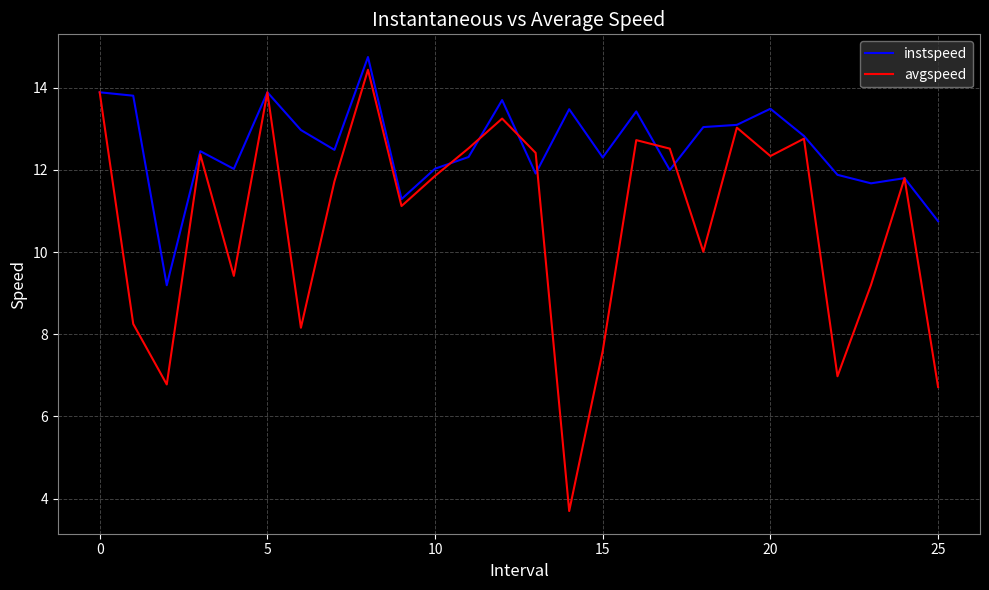

List the series in order of their overall mean, highest first.

instspeed, avgspeed